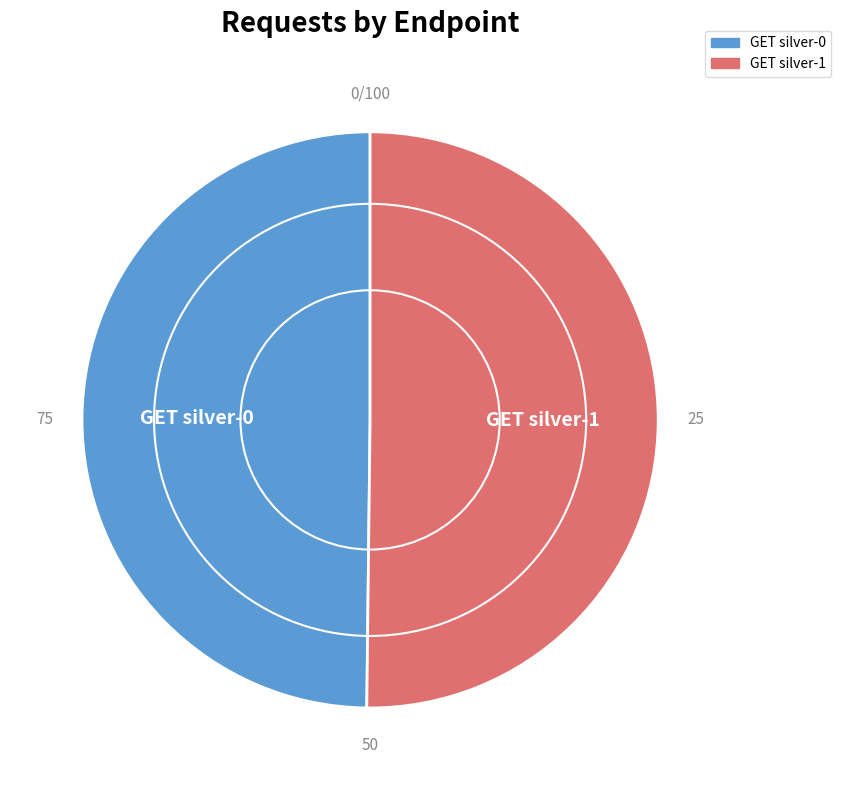

Is the sum of GET silver-1 and GET silver-0 greater than half?

Yes